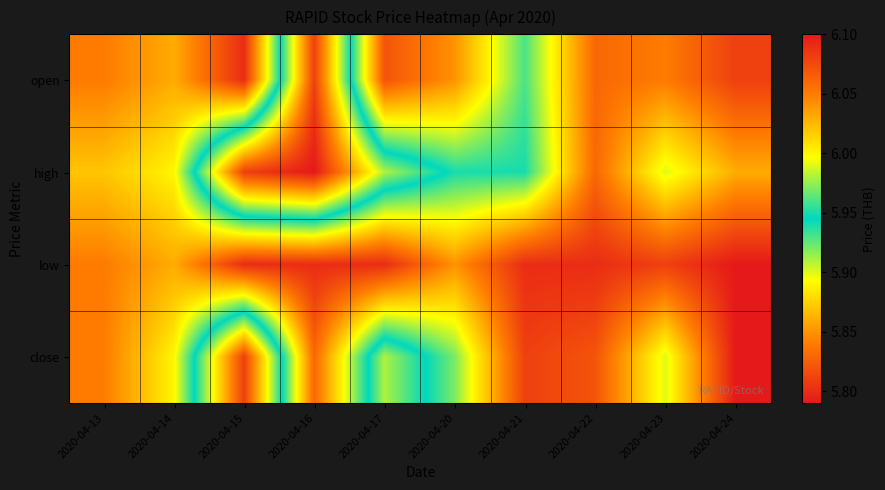

Reading left to right, what are all the values shown in this chart?

open: 2020-04-13=5.8	2020-04-14=5.9	2020-04-15=5.8	2020-04-16=6.1	2020-04-17=5.8	2020-04-20=5.8	2020-04-21=5.9	2020-04-22=5.8	2020-04-23=5.8	2020-04-24=5.8
high: 2020-04-13=5.9	2020-04-14=5.9	2020-04-15=6.1	2020-04-16=6.1	2020-04-17=6.0	2020-04-20=5.9	2020-04-21=5.9	2020-04-22=5.8	2020-04-23=5.9	2020-04-24=5.9
low: 2020-04-13=5.8	2020-04-14=5.9	2020-04-15=5.8	2020-04-16=5.8	2020-04-17=5.8	2020-04-20=5.8	2020-04-21=5.8	2020-04-22=5.8	2020-04-23=5.8	2020-04-24=5.8
close: 2020-04-13=5.8	2020-04-14=5.9	2020-04-15=6.1	2020-04-16=5.8	2020-04-17=6.0	2020-04-20=5.9	2020-04-21=5.8	2020-04-22=5.8	2020-04-23=5.9	2020-04-24=5.8